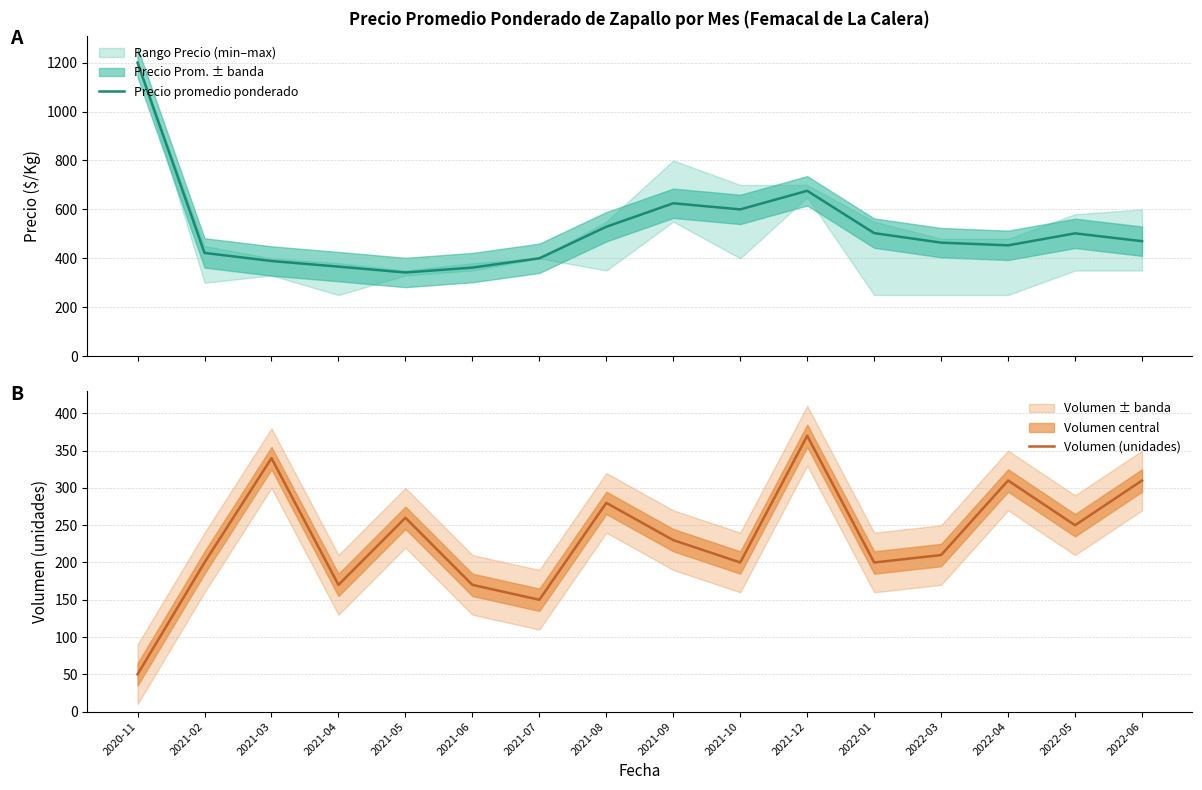

What is the minimum value for Precio promedio ponderado?

342